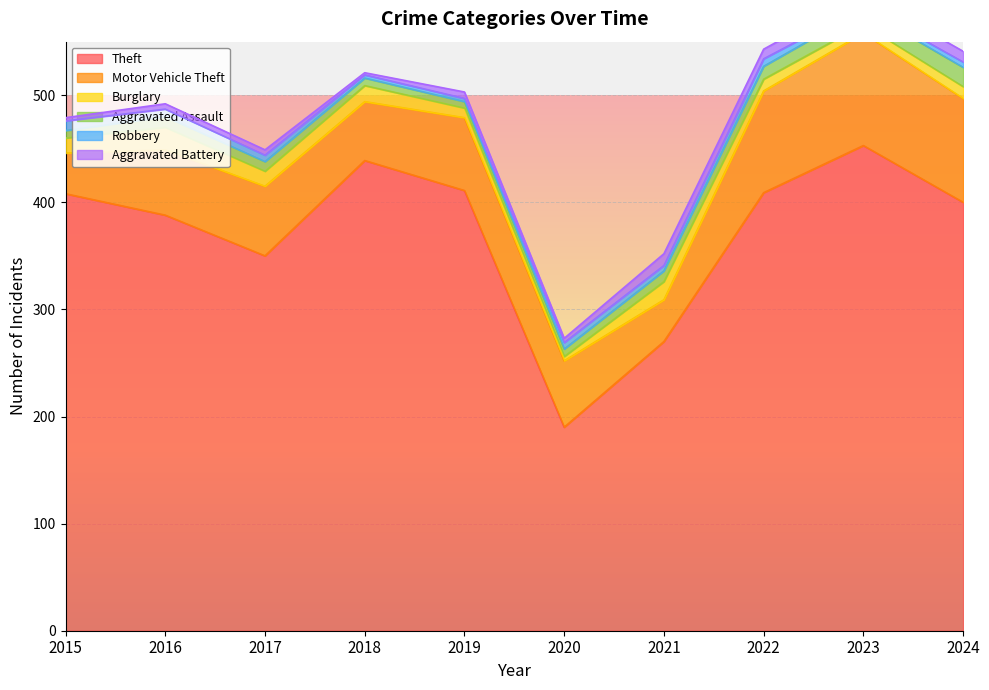

Reading right to left, list all the values displayed in this chart.

Theft: 400	453	409	270	190	411	439	350	388	408
Motor Vehicle Theft: 97	105	95	39	62	68	55	65	61	38
Burglary: 11	8	11	17	4	9	15	14	21	14
Aggravated Assault: 18	14	12	10	7	6	7	9	10	7
Robbery: 5	3	7	5	6	3	3	6	7	9
Aggravated Battery: 10	11	9	11	4	6	2	5	5	3